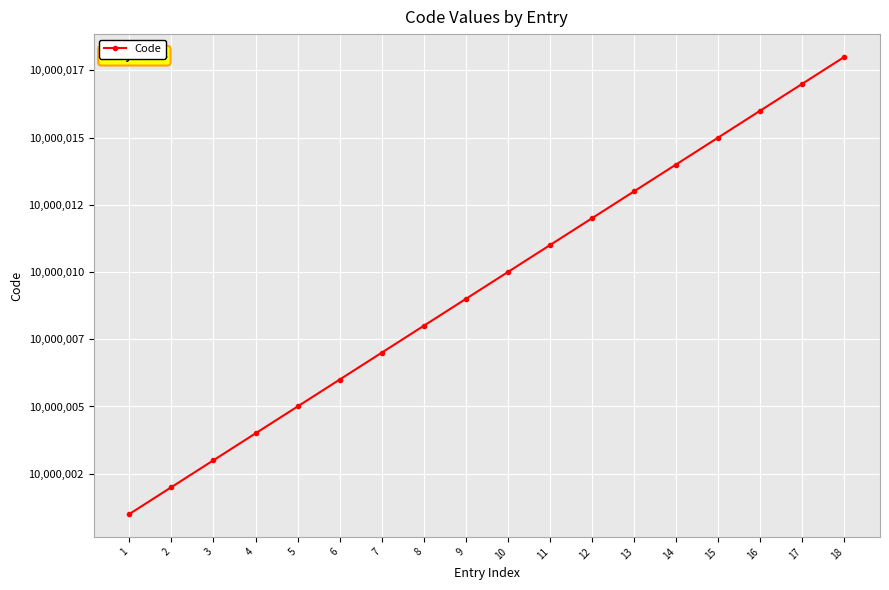

What is the change in value from 5 to 14?

+9